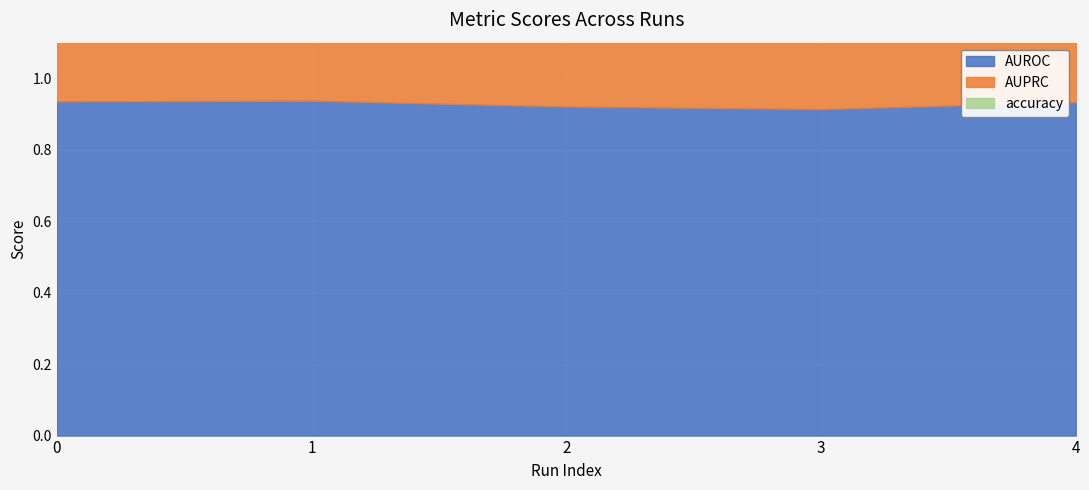

True or false: accuracy and AUPRC cross at least once.

False